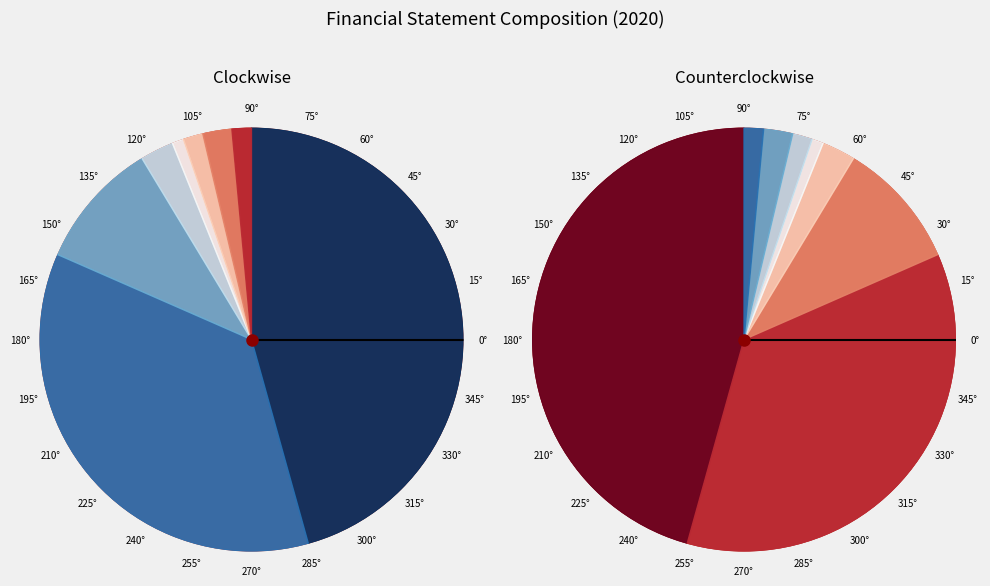

To the nearest percent, what is the difference between the Gross Profit and Finance Income slice percentages?

9%